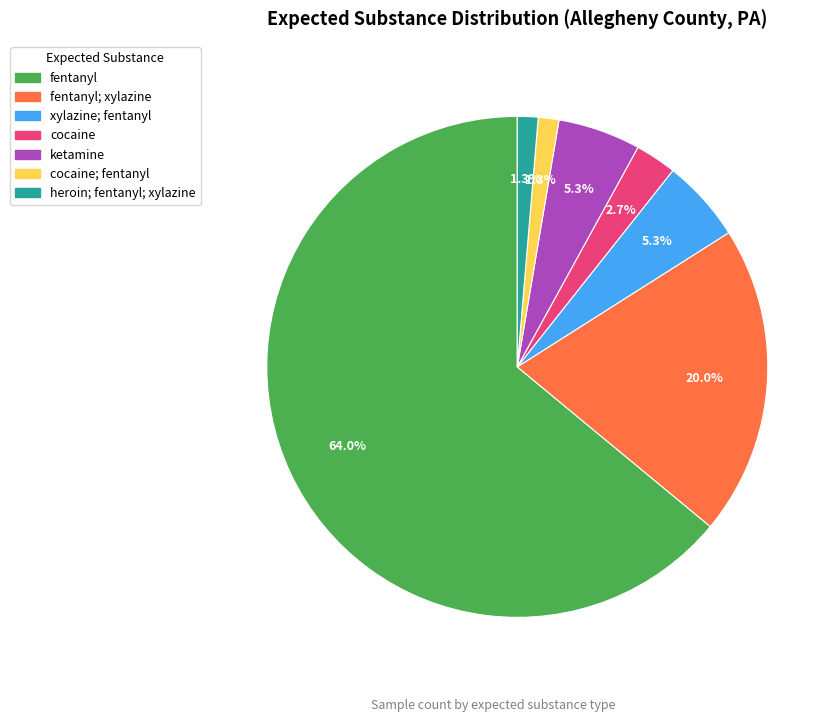

Does any single category account for the majority?

Yes